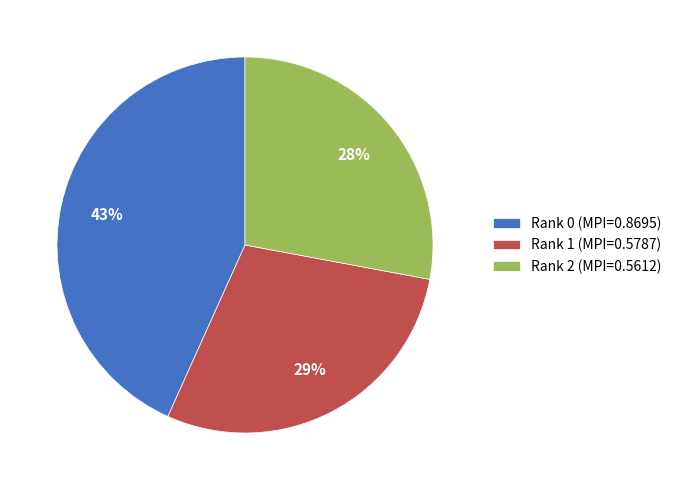

To the nearest percent, what is the average slice percentage?

33%